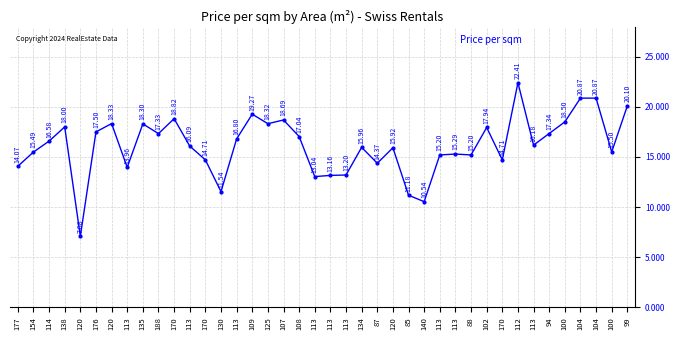

Reading right to left, what are all the values shown in this chart?

20.1	15.5	20.9	20.9	18.5	17.3	16.2	22.4	14.7	17.9	15.2	15.3	15.2	10.5	11.2	15.9	14.4	16.0	13.2	13.2	13.0	17.0	18.7	18.3	19.3	16.8	11.5	14.7	16.1	18.8	17.3	18.3	14.0	18.3	17.5	7.1	18.0	16.6	15.5	14.1